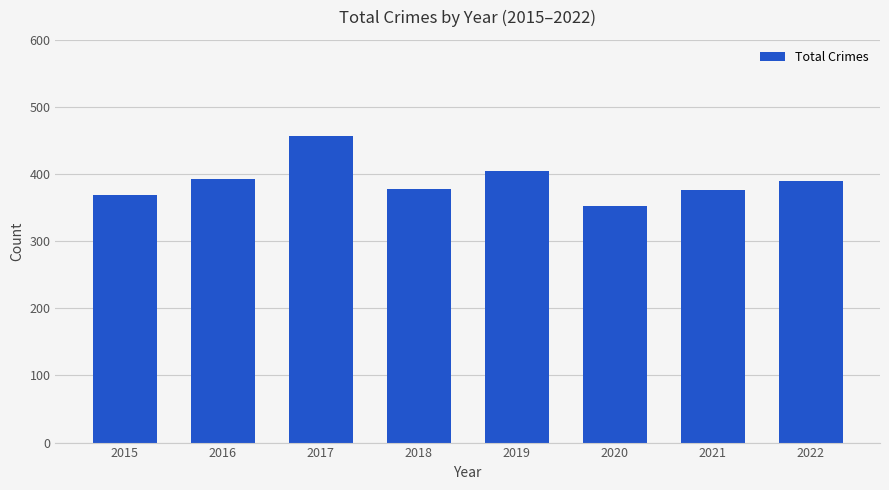

What is the change in value from 2017 to 2020?

-104